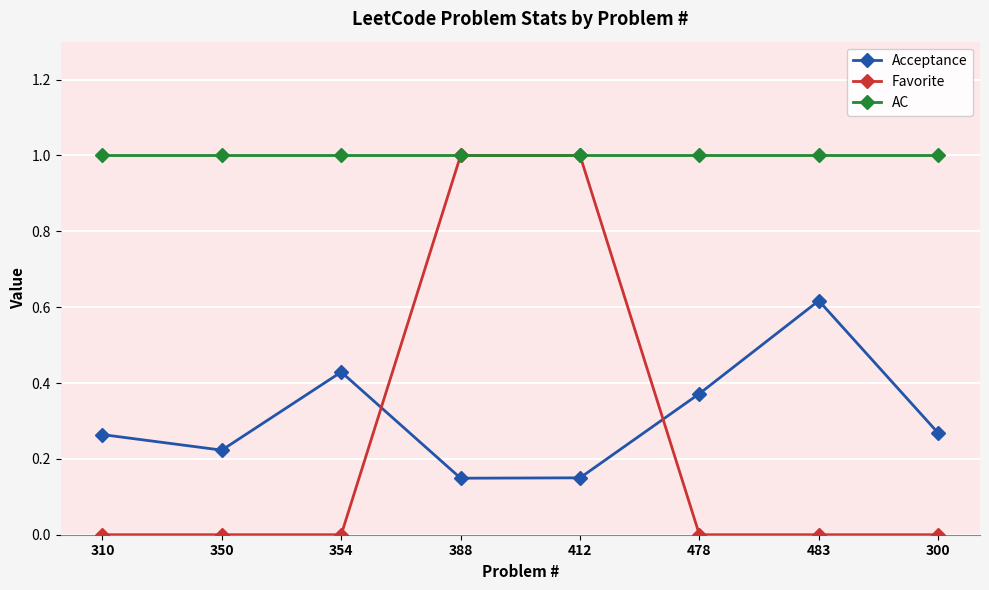

Count the Favorite values in the range 0 to 1.

8